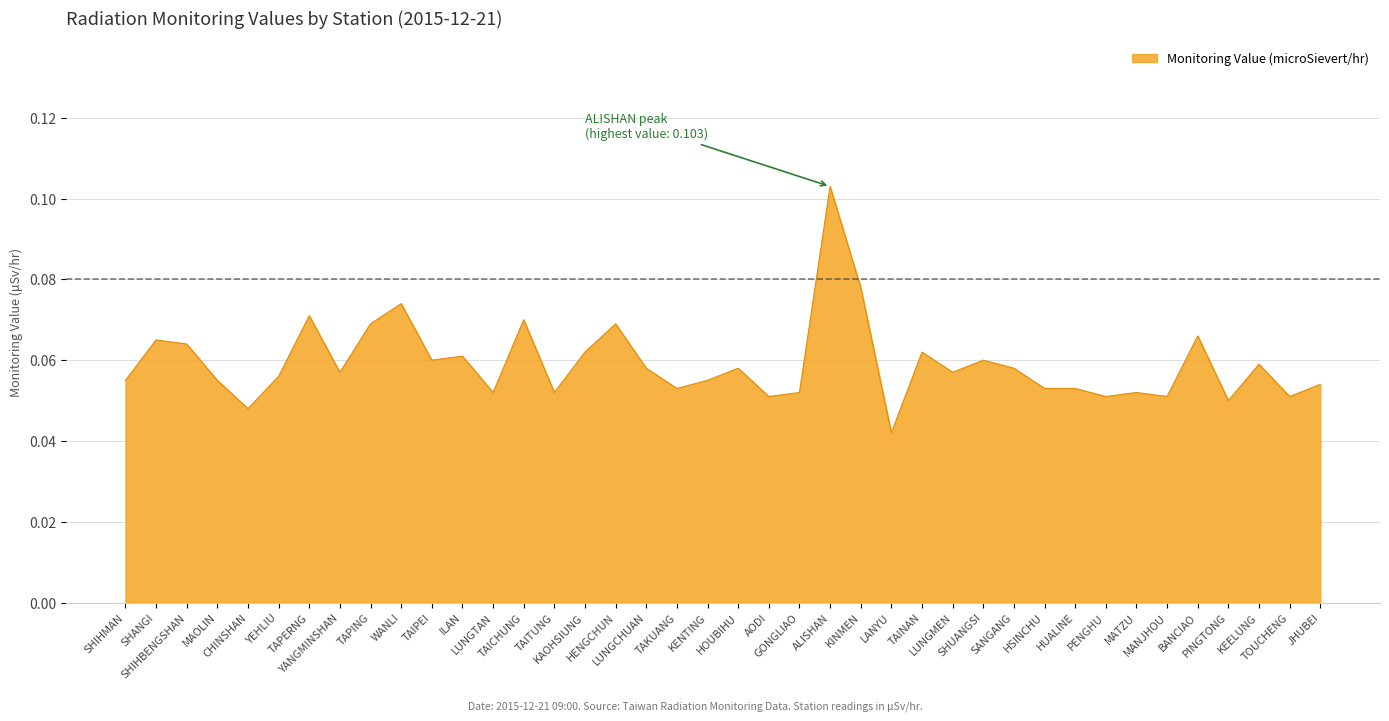

How many lines are shown in the chart?

1